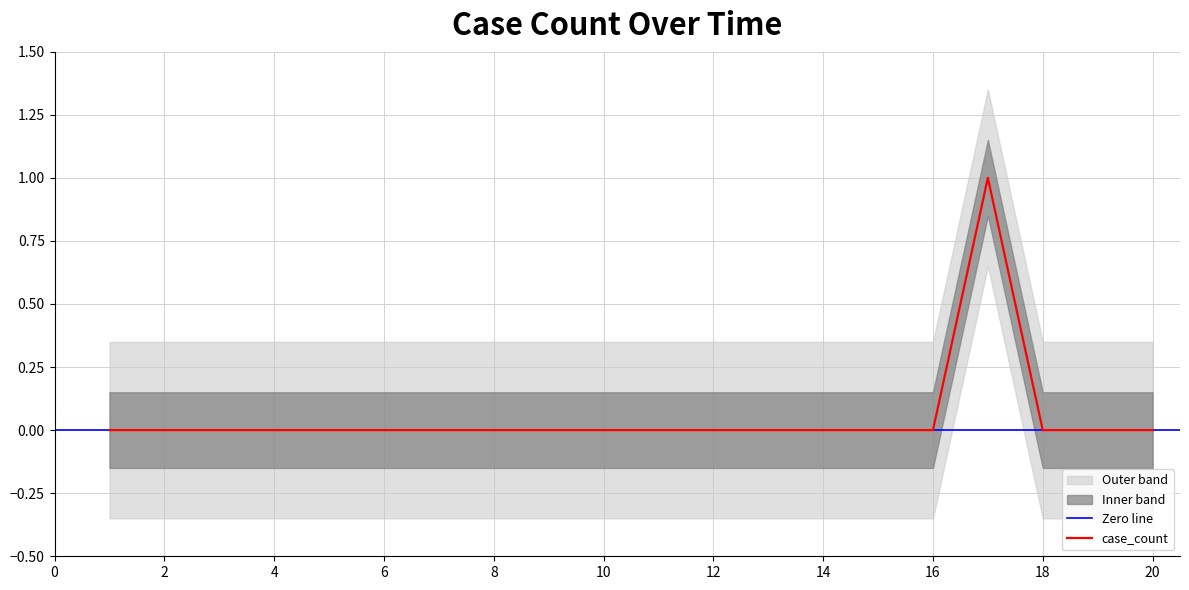

How many lines are shown in the chart?

1